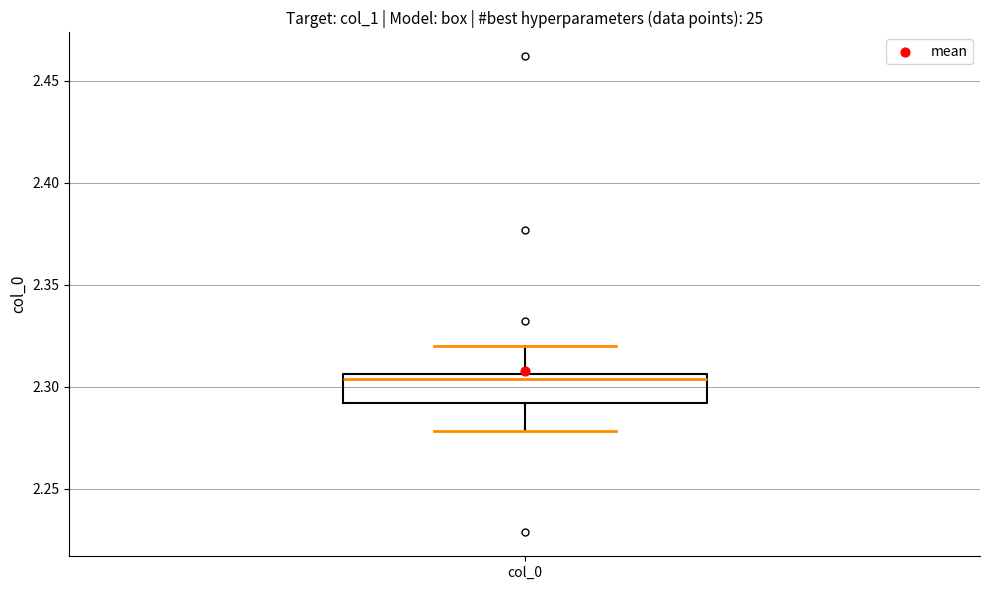

Read this box plot against the y-axis: the position of the median line, the range covered by the box, and the ends of both whiskers. The values are not printed on the chart, so give them approximately, as read against the axis.

median 2.305 (just below the box's upper edge), box 2.290 to 2.305, whiskers 2.280 to 2.320